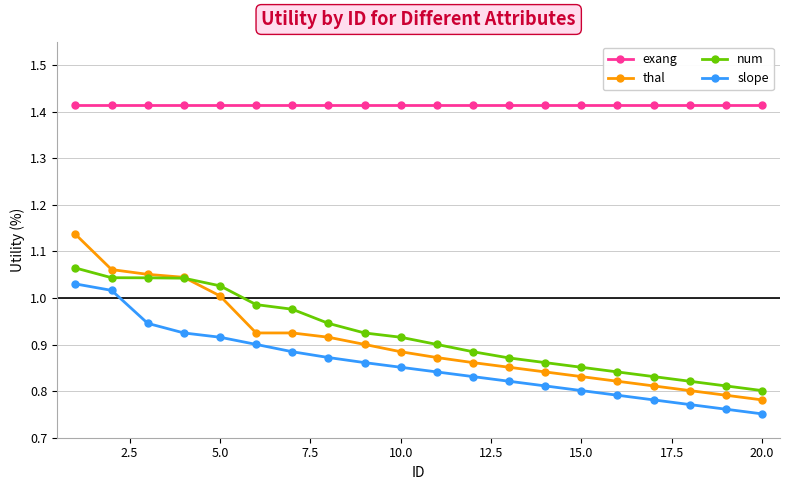

True or false: thal and exang cross at least once.

False